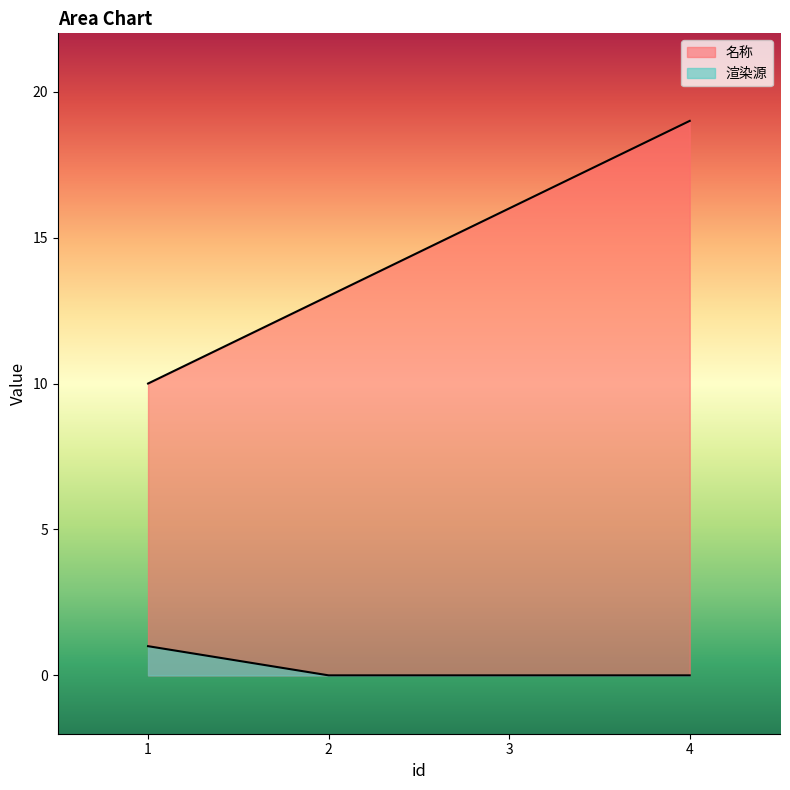

Count the number of data series in this chart.

2